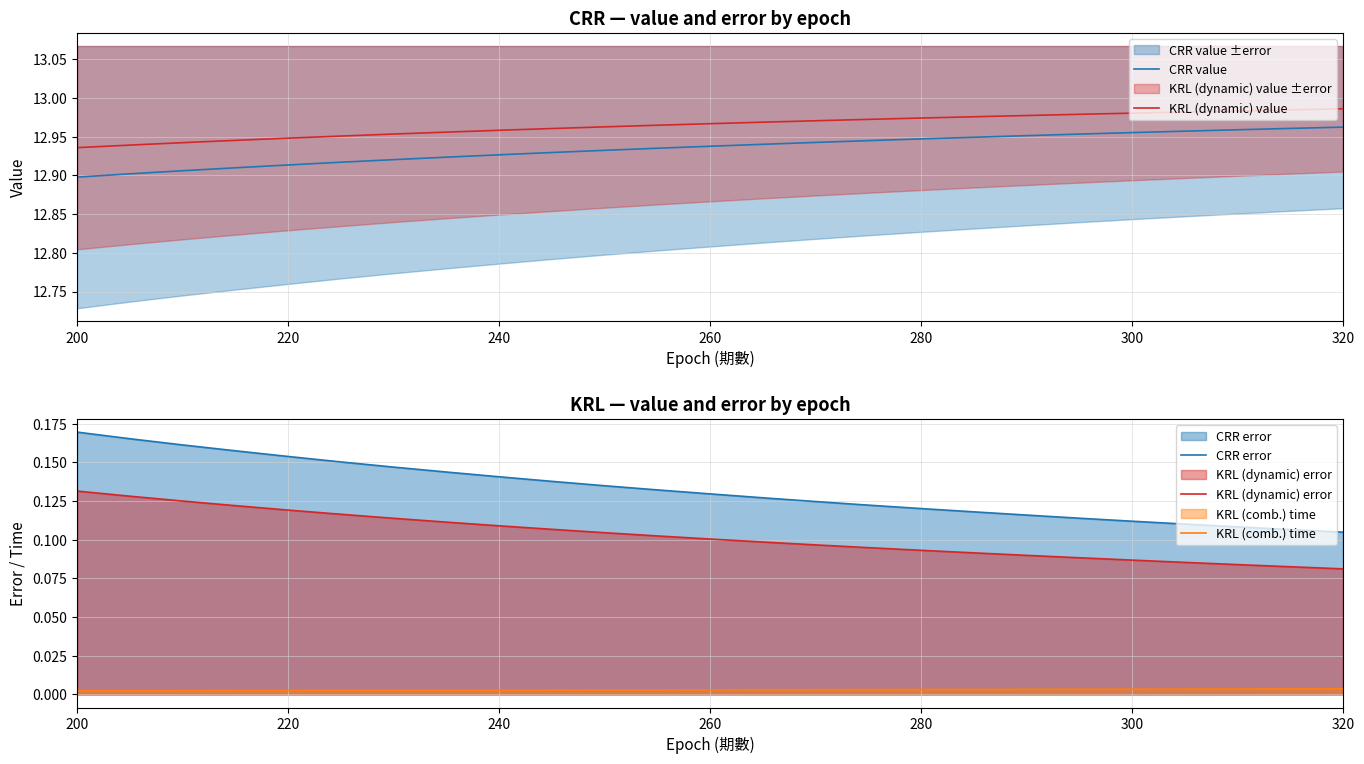

True or false: KRL (dynamic) error and KRL (comb.) time cross at least once.

False